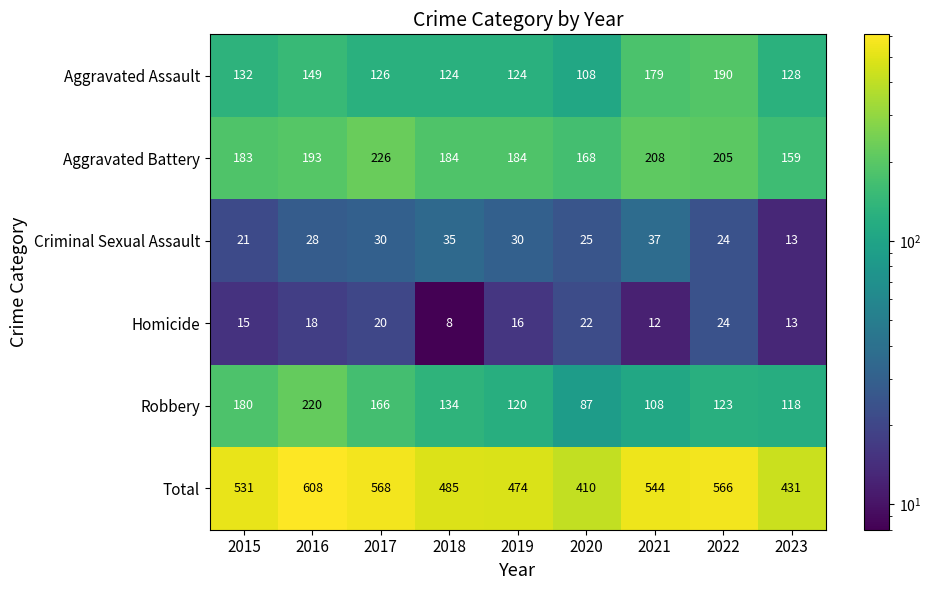

What is the sum of all Criminal Sexual Assault values?

243